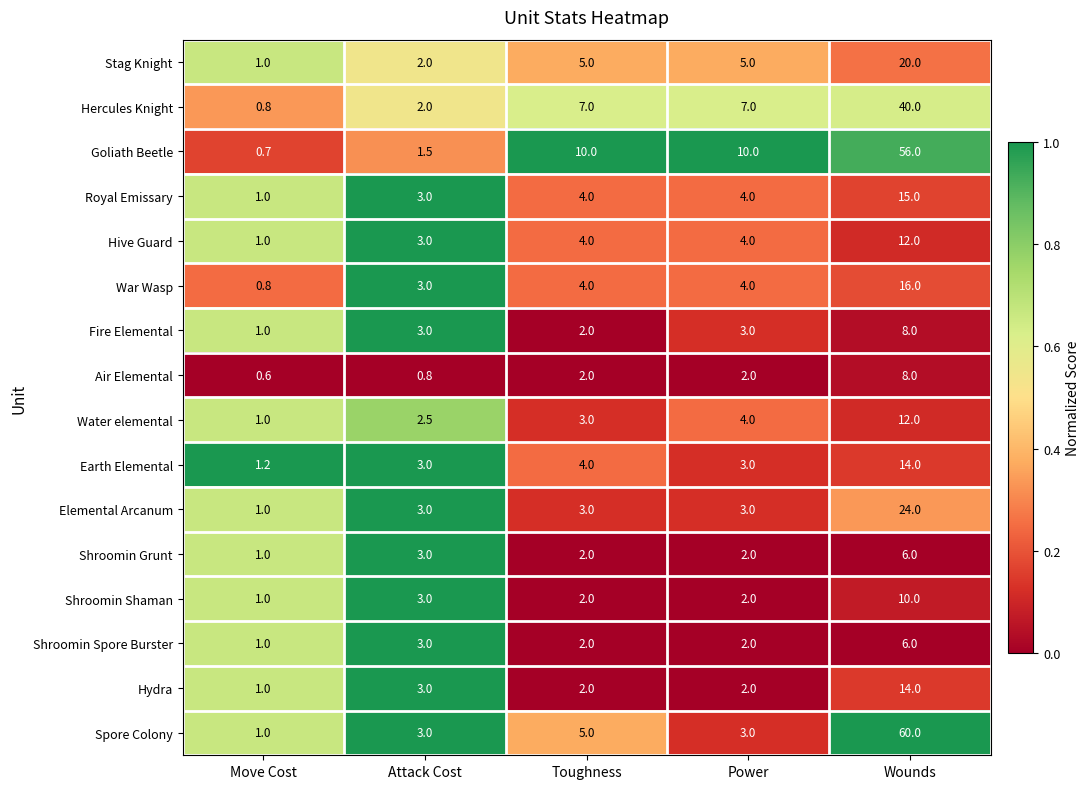

What is the sum of the Shroomin Grunt values at Toughness and Power?

4.0